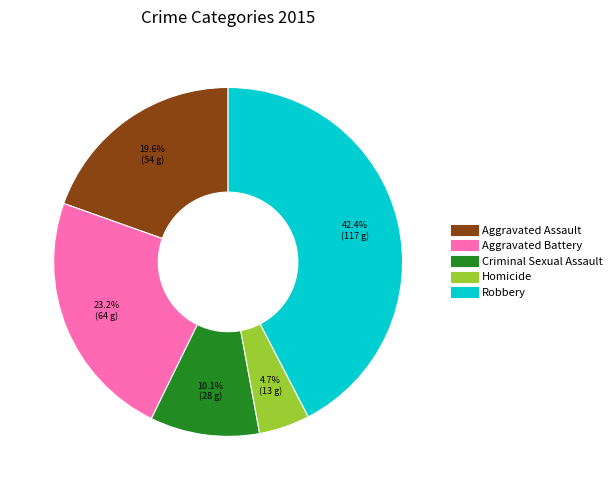

Is there a majority slice in this chart?

No